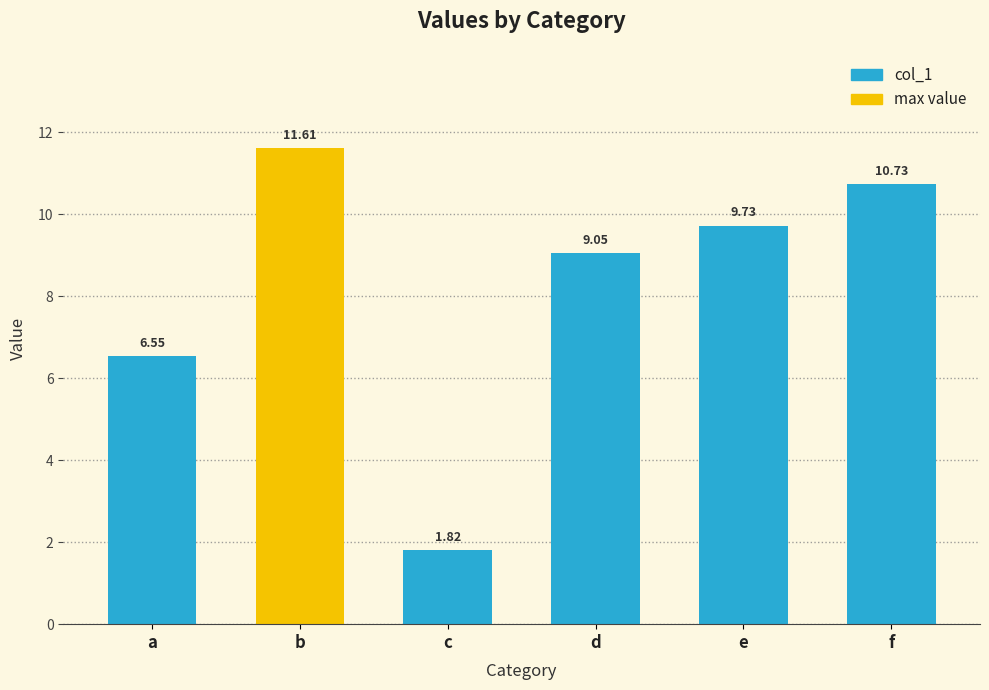

Does the chart contain stacked bars?

No